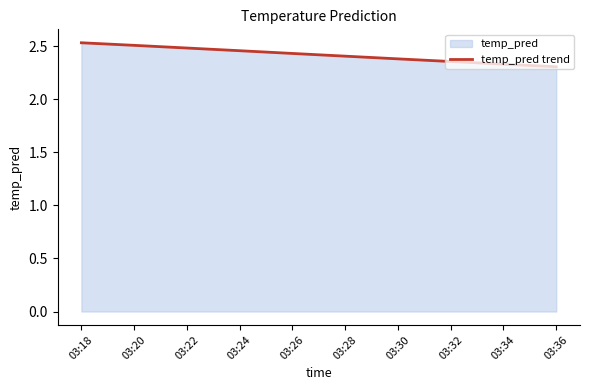

The chart shows a value of 2.4 at 03:32. True or false?

True